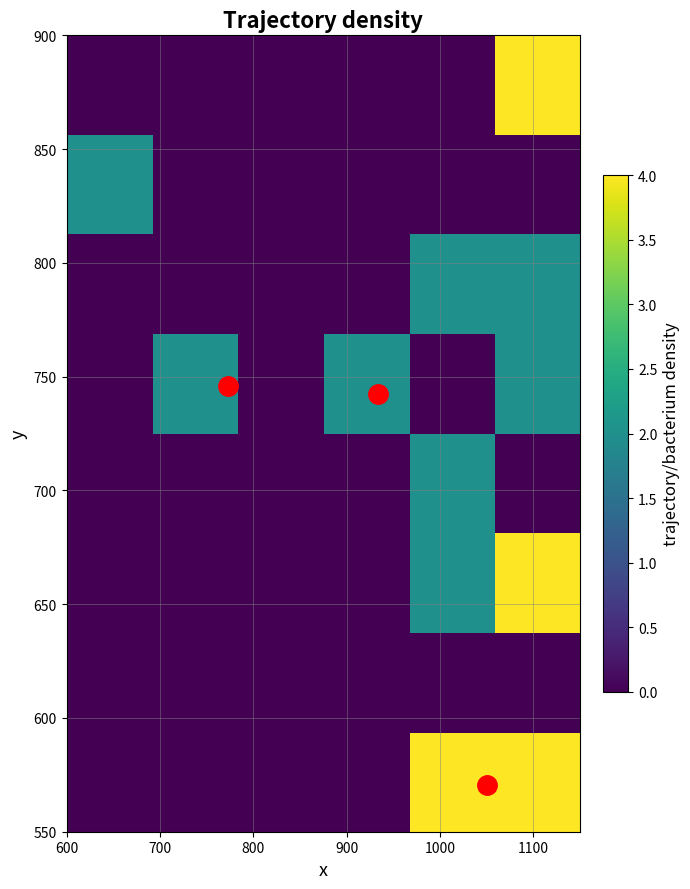

What is the greatest value displayed?

4